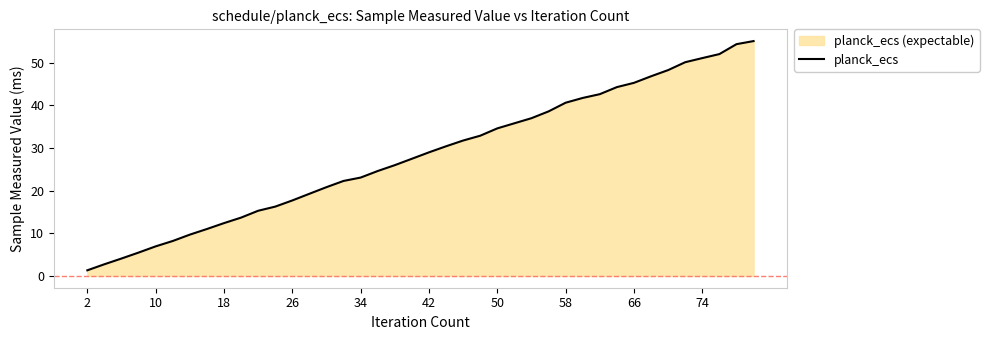

Is it true that the value at 26 is 17.7?

True